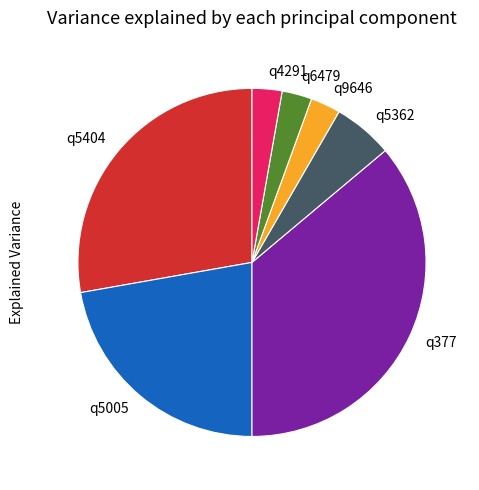

Count the number of slices in the pie.

7